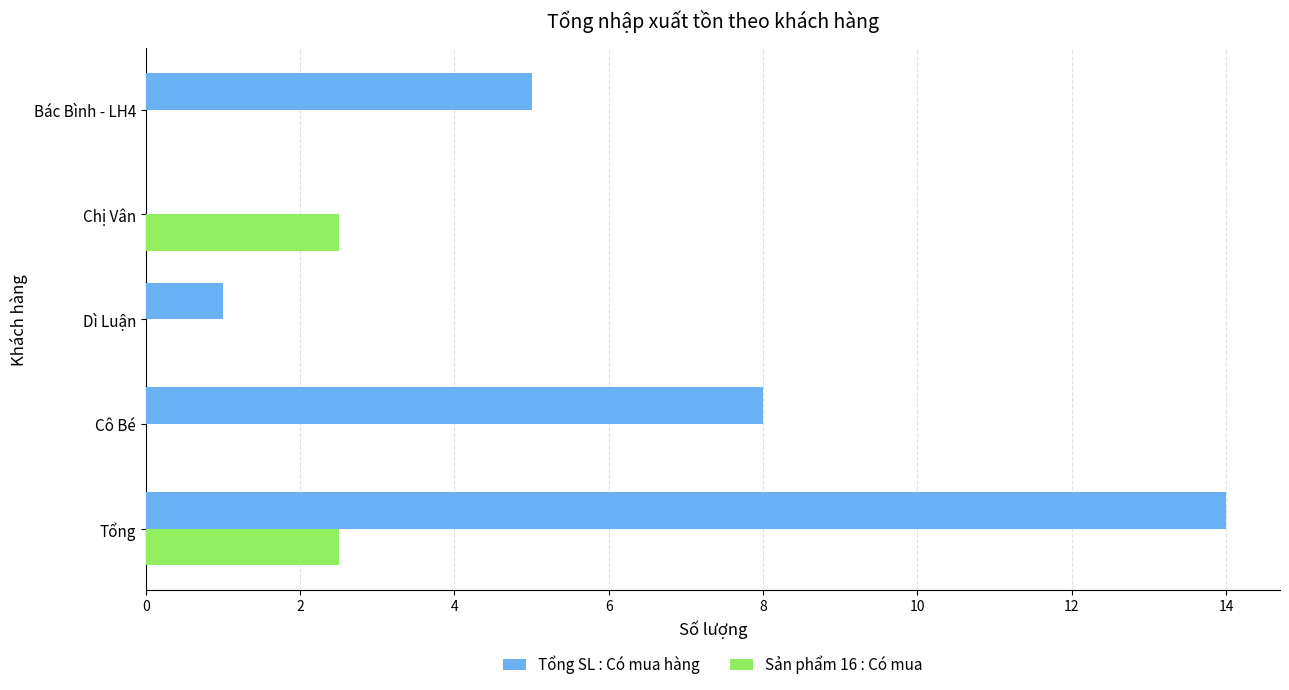

True or false: Tổng SL : Có mua hàng has a value of 14.0 at Tổng.

True